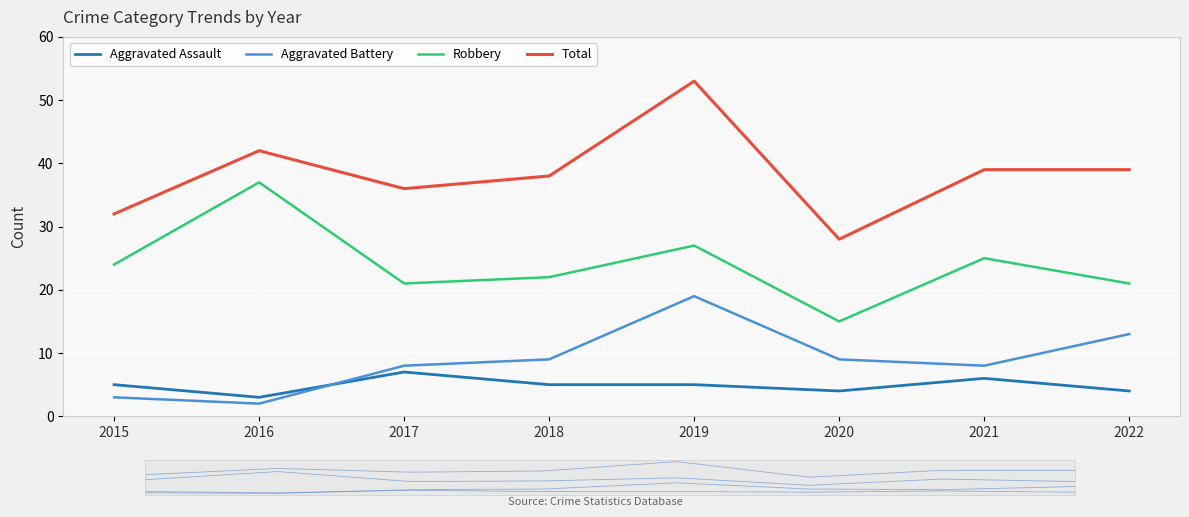

What is the highest value of the Total series?

53